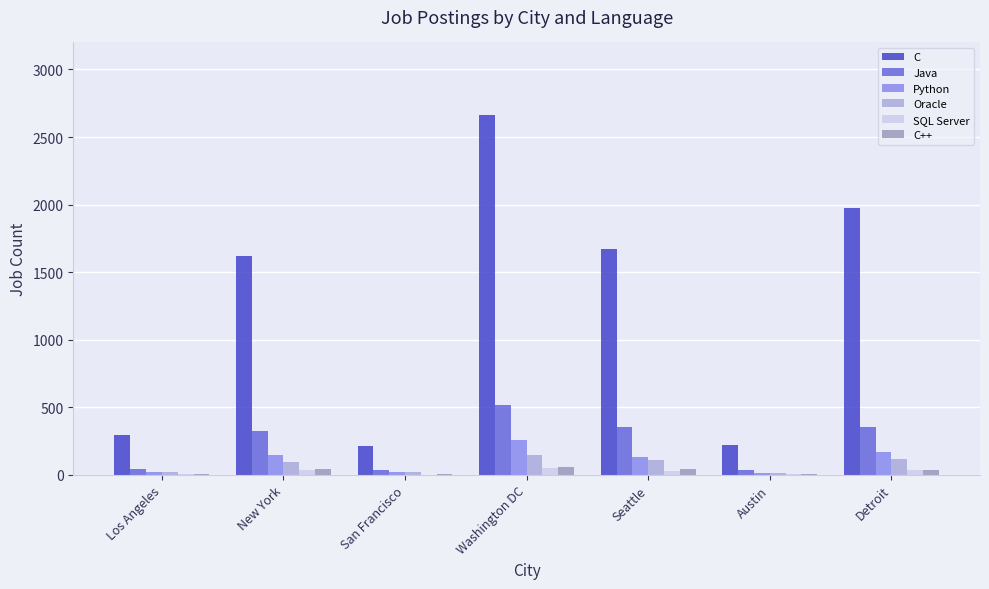

Between San Francisco and Seattle, which series saw the biggest shift?

C